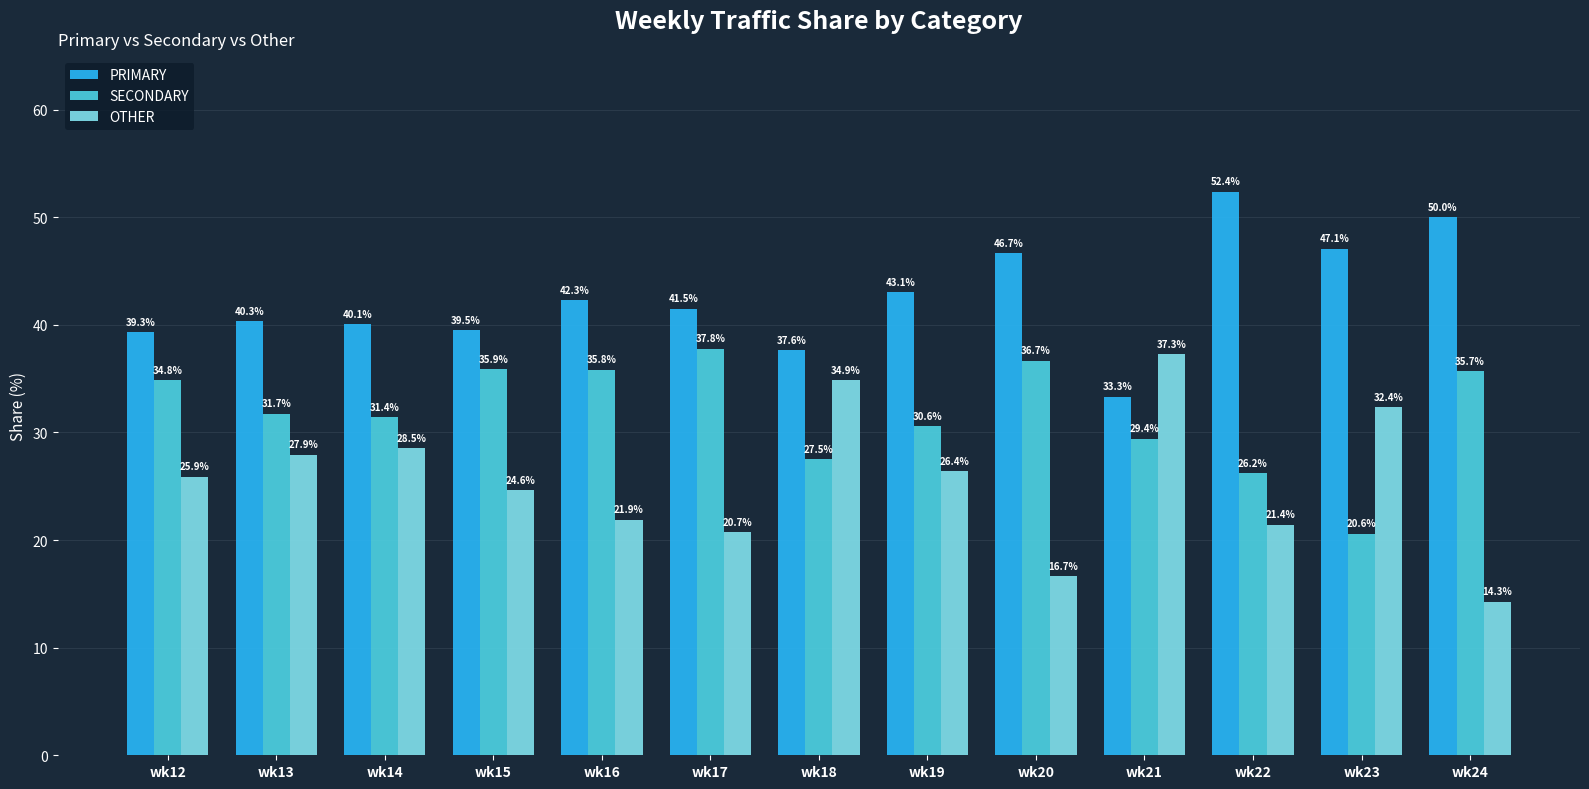

Which series has the largest range (max minus min)?

OTHER